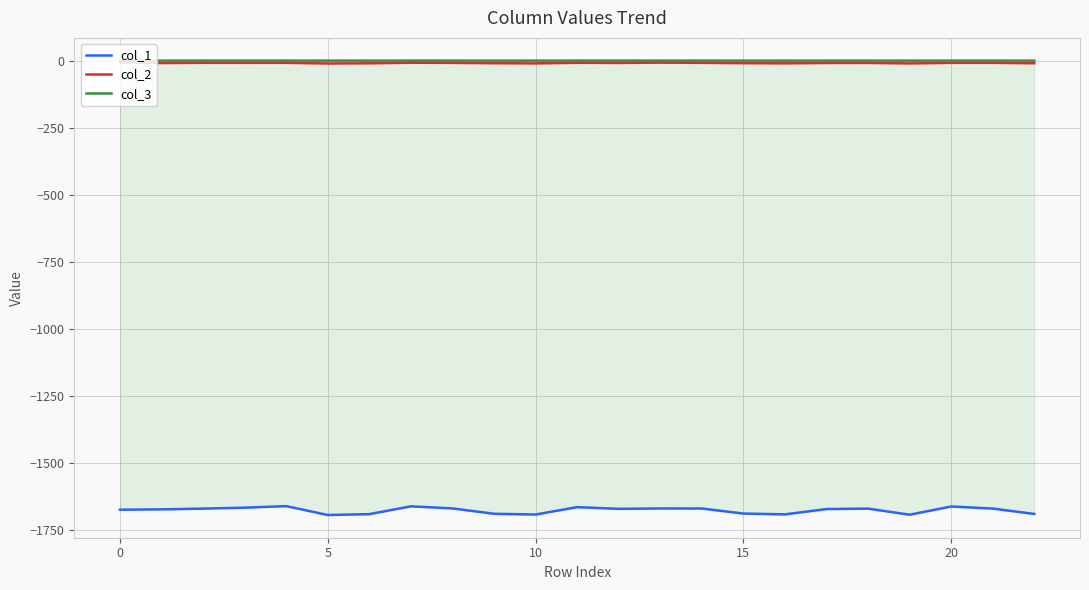

Which series has the widest spread of values?

col_1